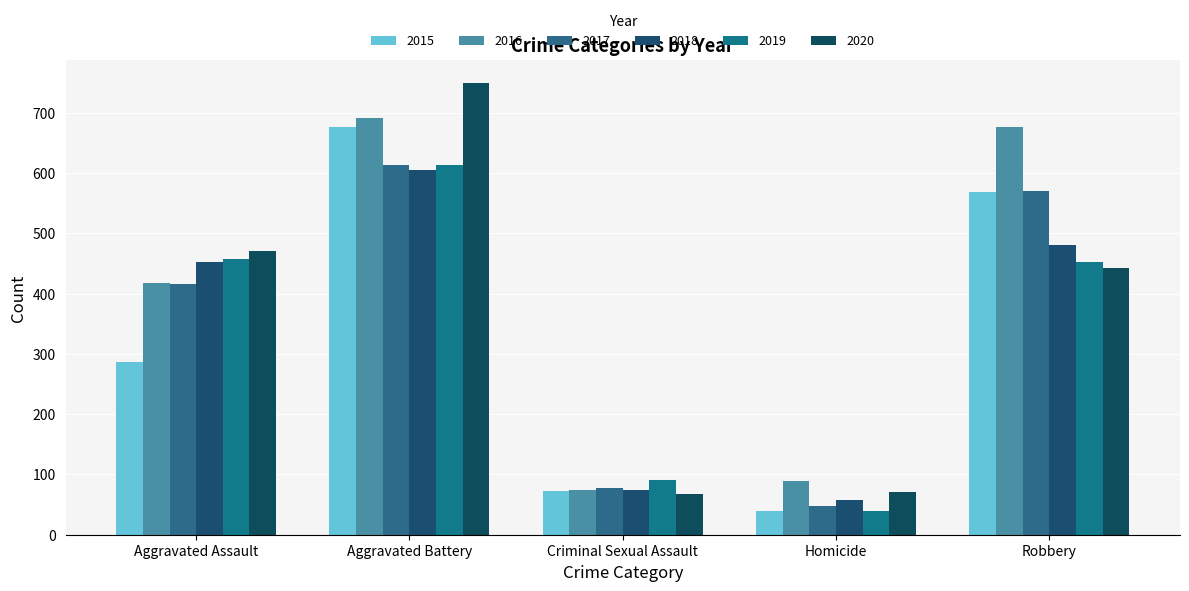

What is the label of the 1st bar from the right?

Robbery